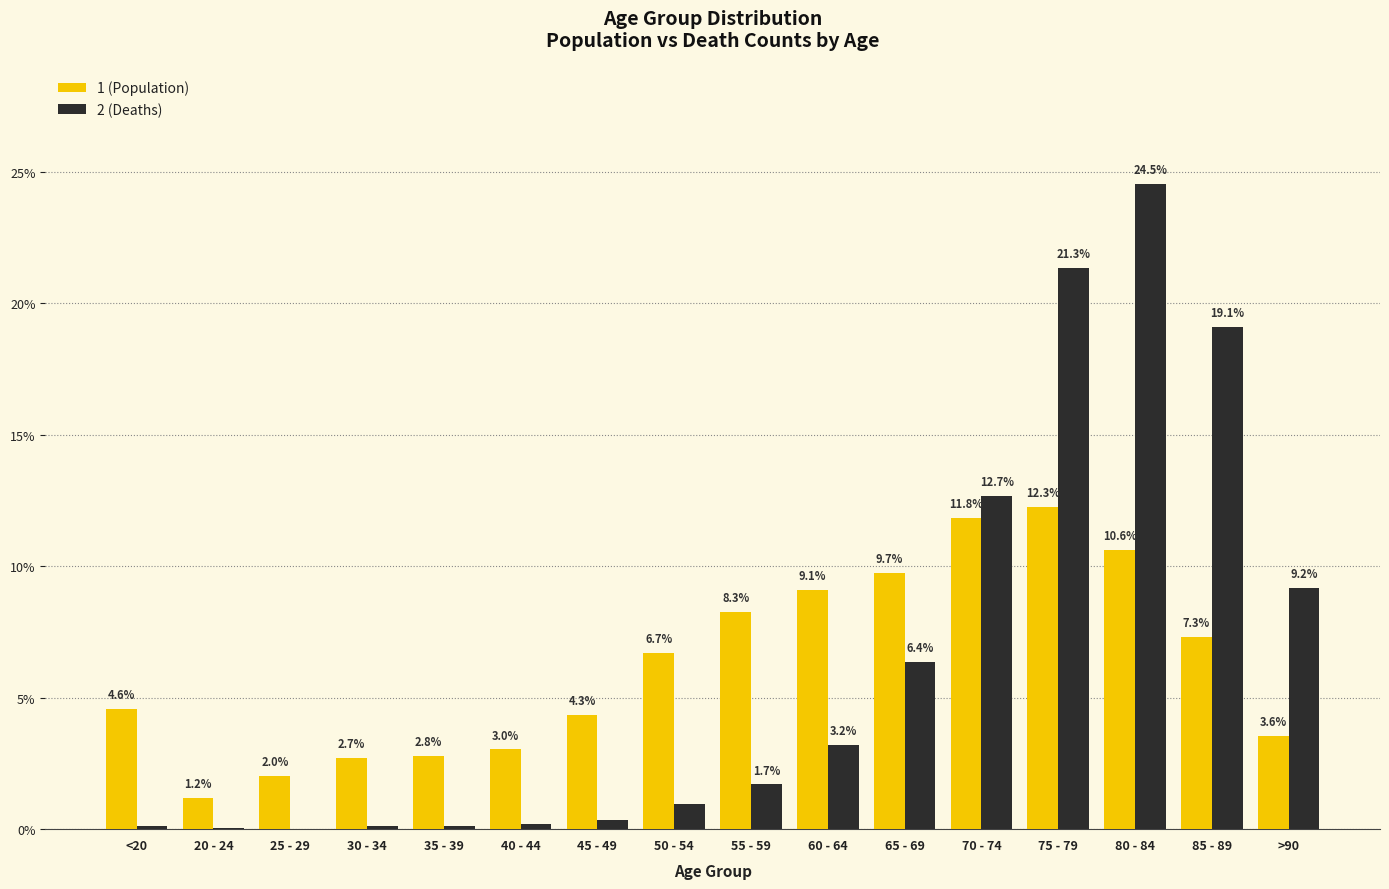

At which label is 1 (Population) closest to 6?

50 - 54